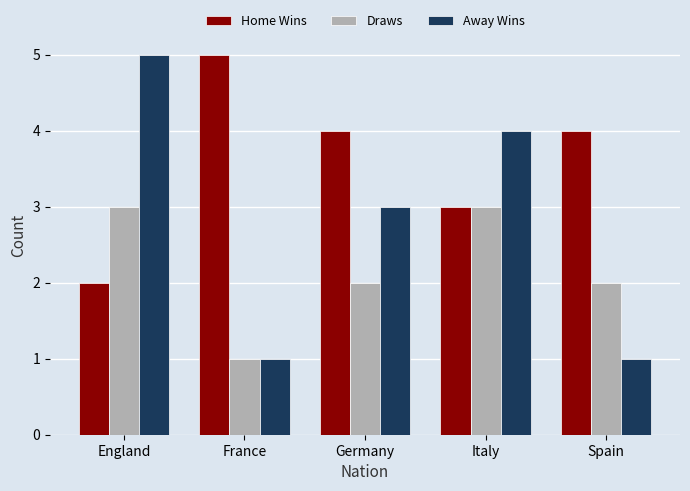

Reading right to left, extract all data points from this chart.

Home Wins: 4	3	4	5	2
Draws: 2	3	2	1	3
Away Wins: 1	4	3	1	5